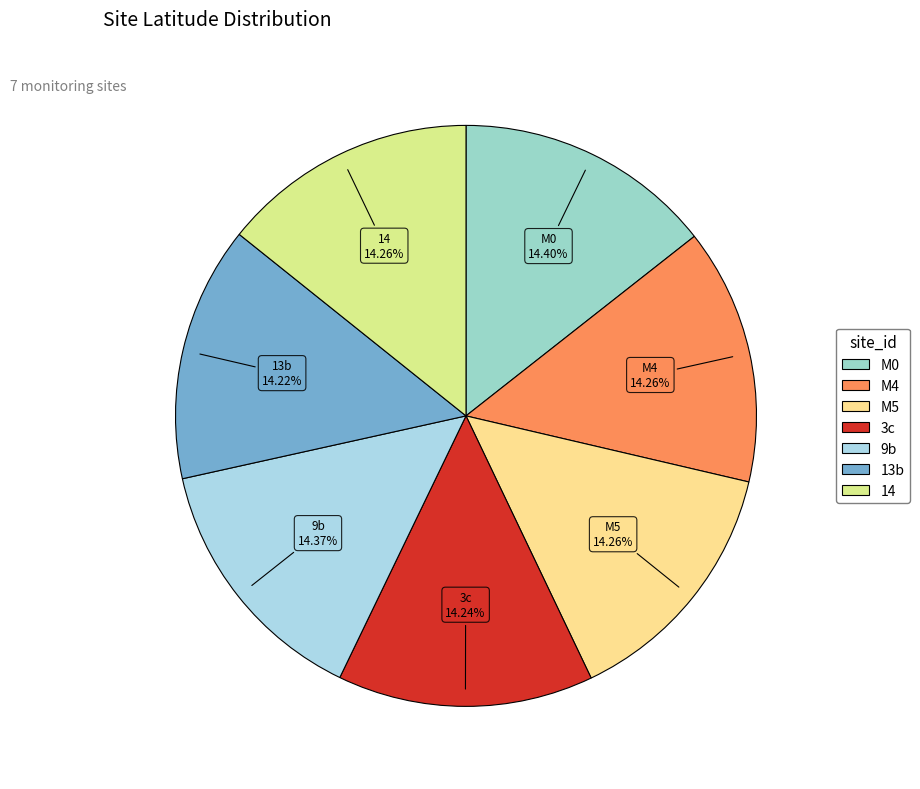

What percentage is the 3c slice, to the nearest percent?

14%